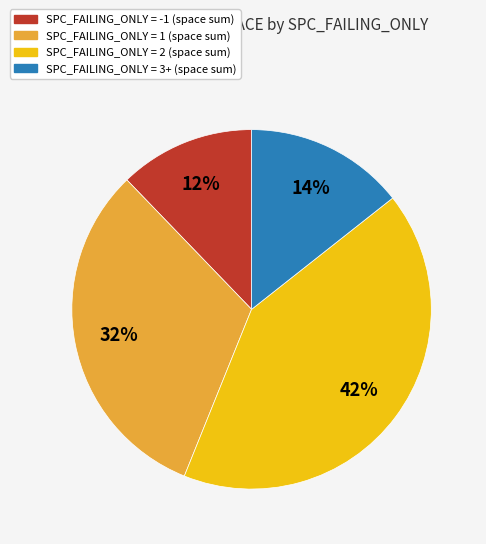

Is there any slice that represents more than half of the pie?

No